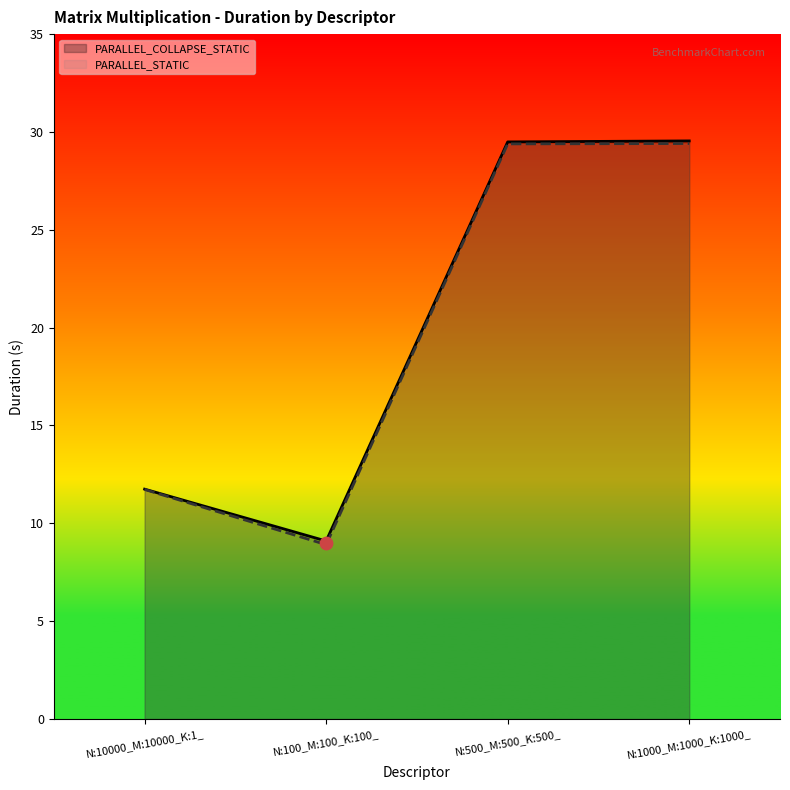

At which category is the sum across all series the highest?

N:1000_M:1000_K:1000_